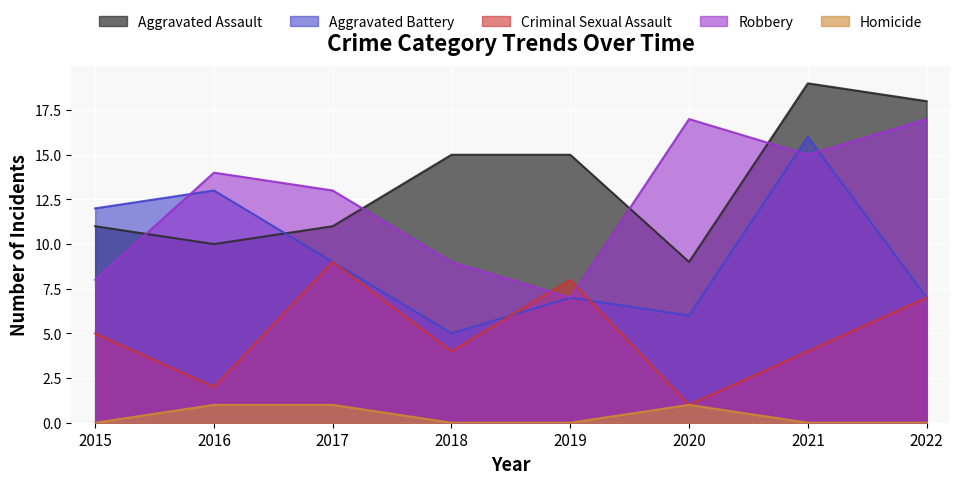

The Homicide series shows 0 at 2021. True or false?

True